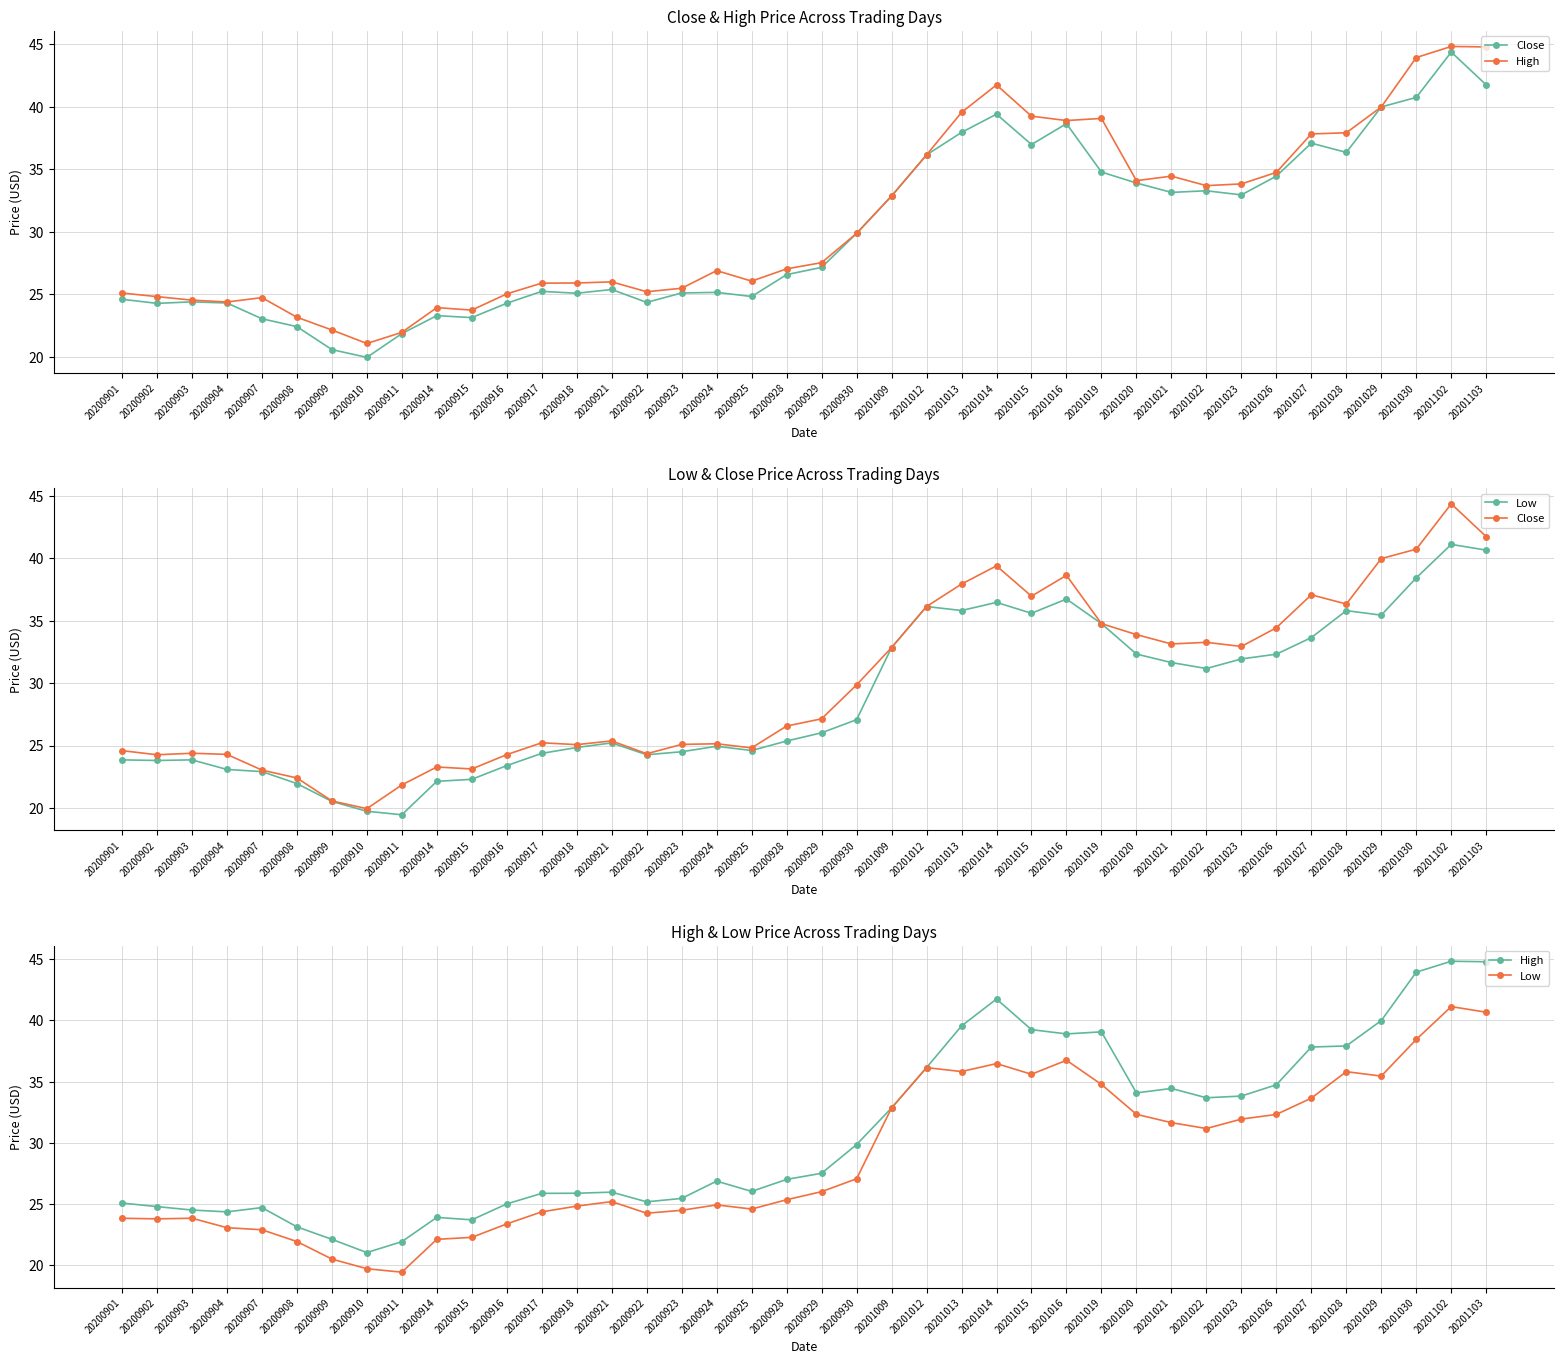

Where is the first local minimum for Low?

20200902